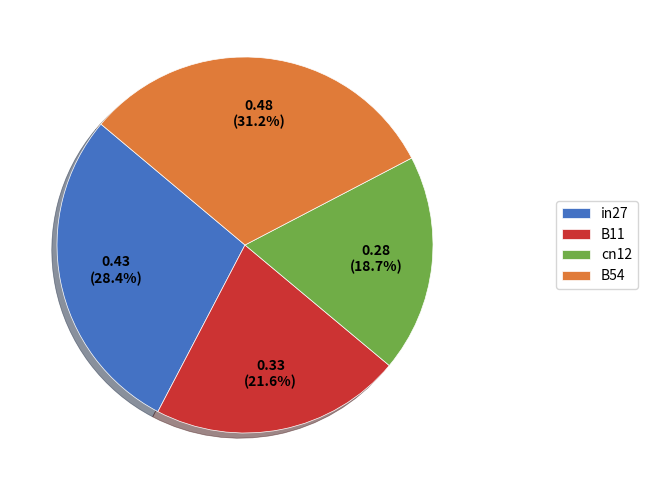

The B54 slice represents 24% of the pie. True or false?

False